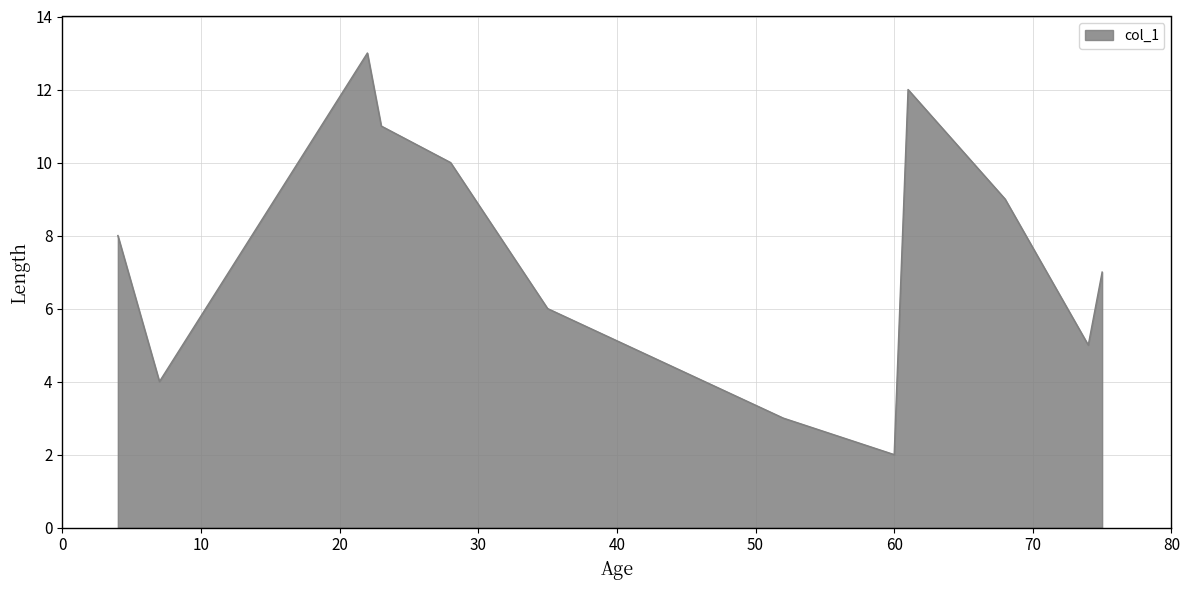

What is the maximum value shown in the chart?

13.0